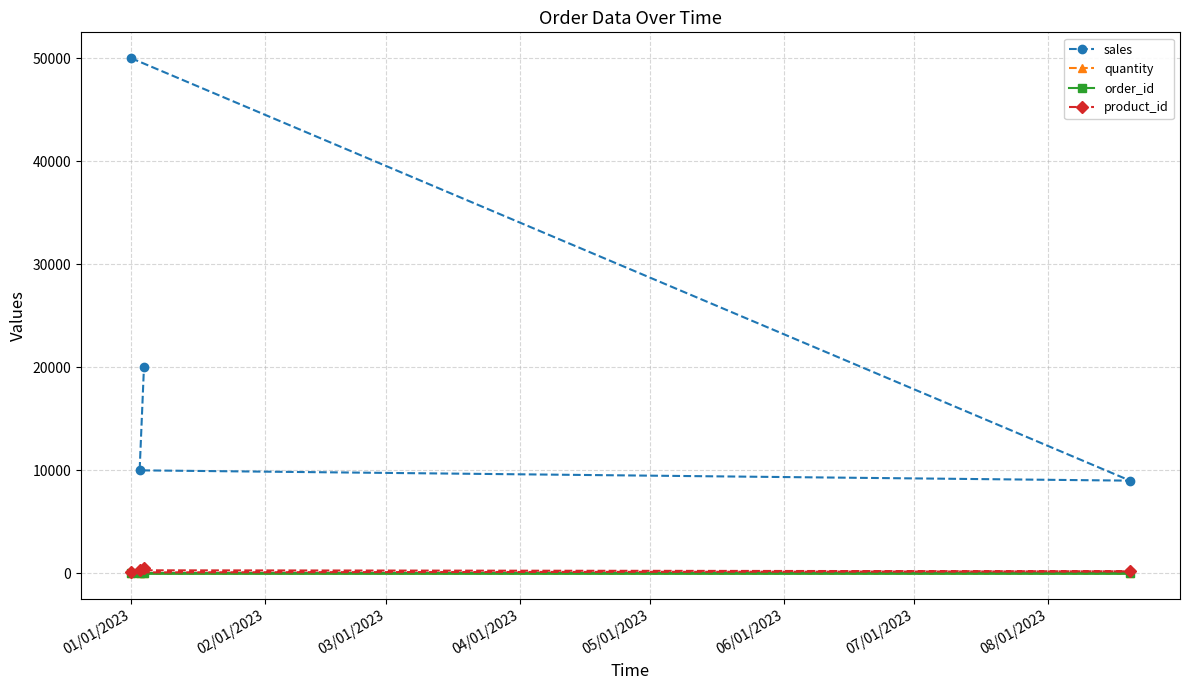

Reading left to right, list all the values displayed in this chart.

sales: 50000	9000	10000	20000
quantity: 1	2	1	1
order_id: 1	2	3	4
product_id: 100	200	300	500